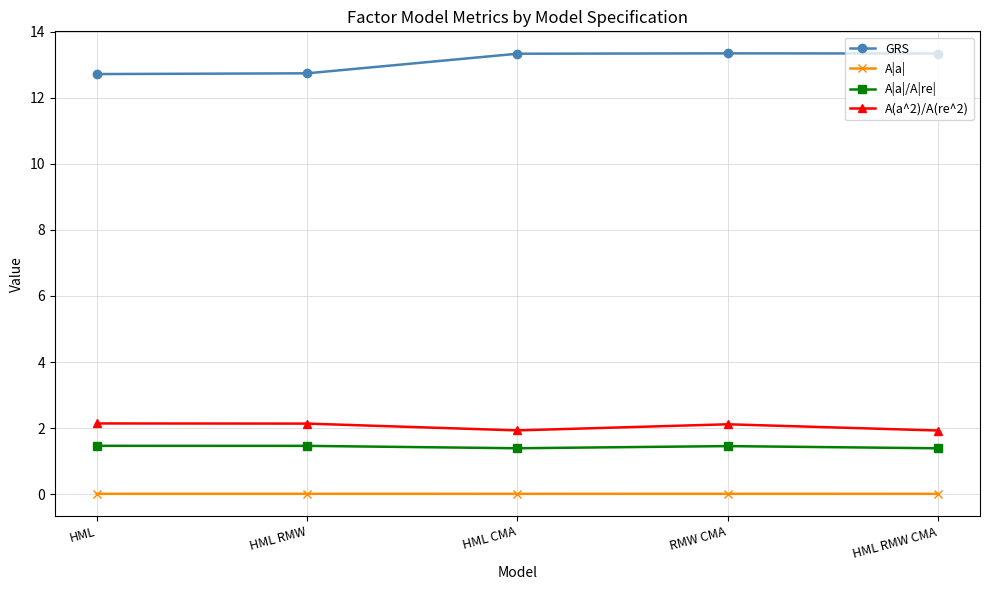

The GRS series shows 21.5 at HML CMA. True or false?

False